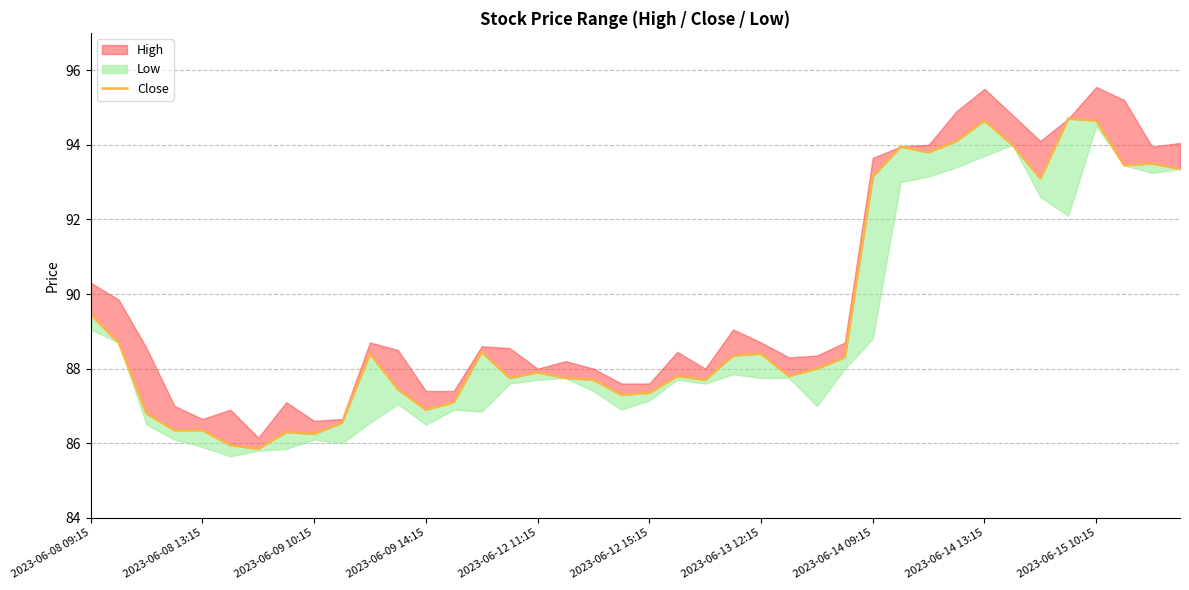

At which category does the chart reach its peak across all series?

35